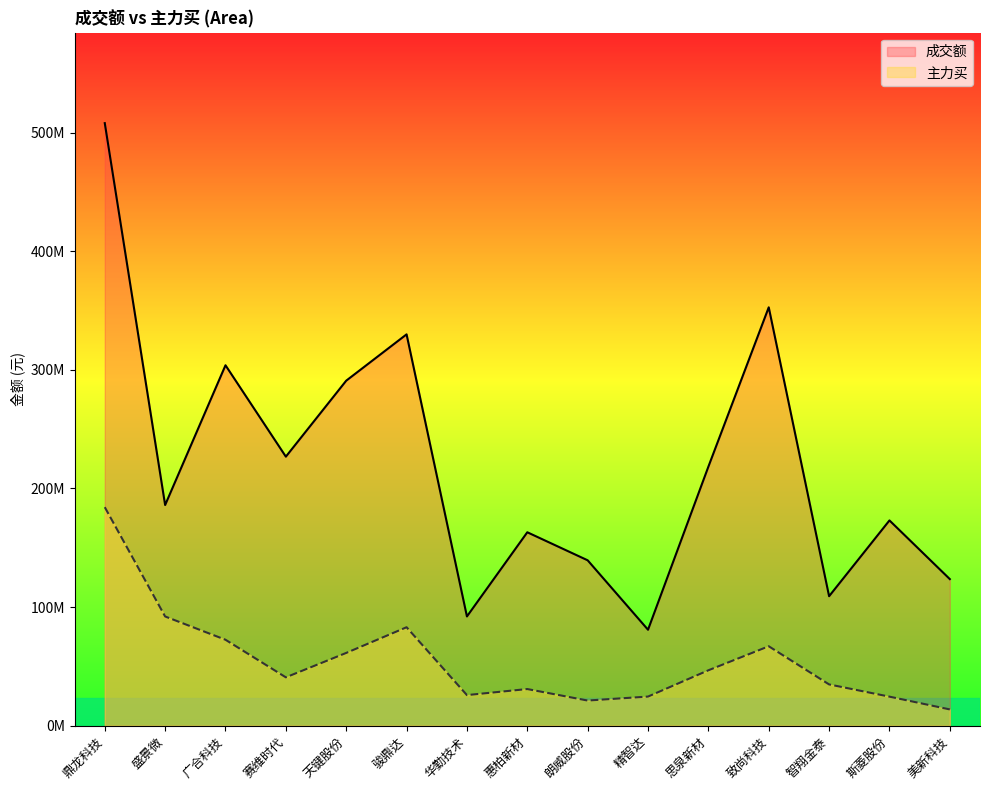

At how many categories does at least one series exceed 339219675?

2